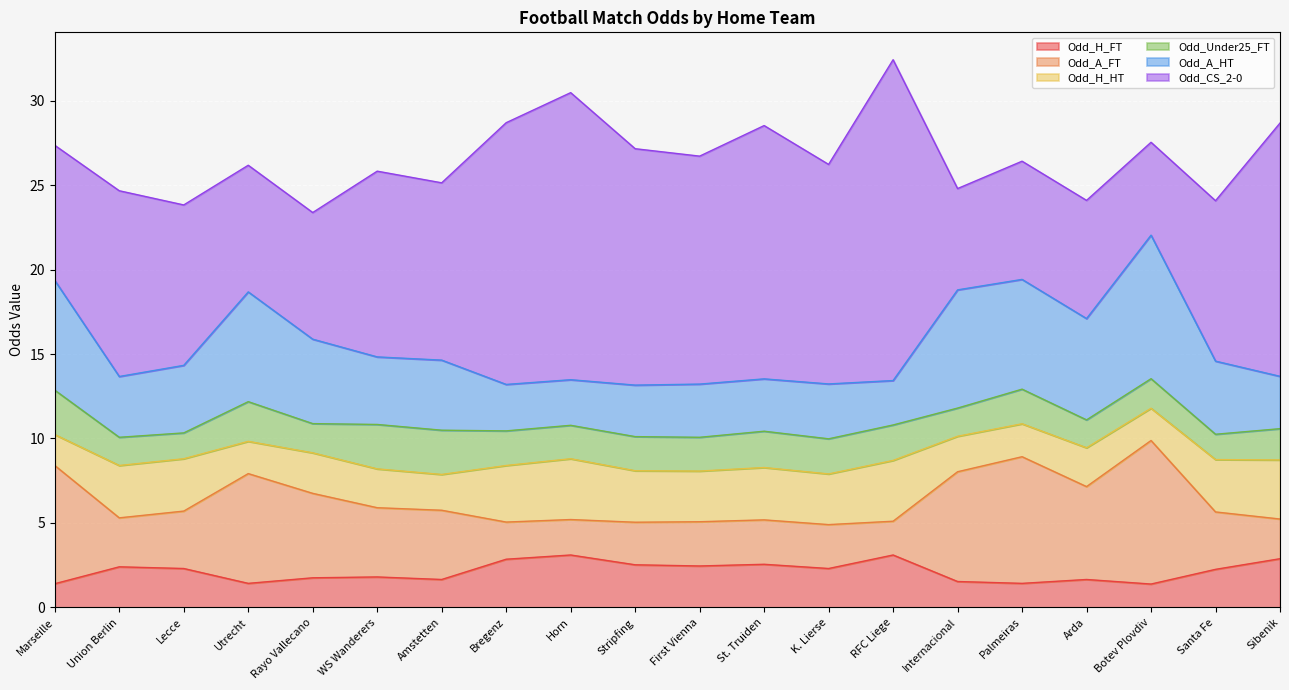

Where is Odd_H_FT nearest to the value 2?

WS Wanderers